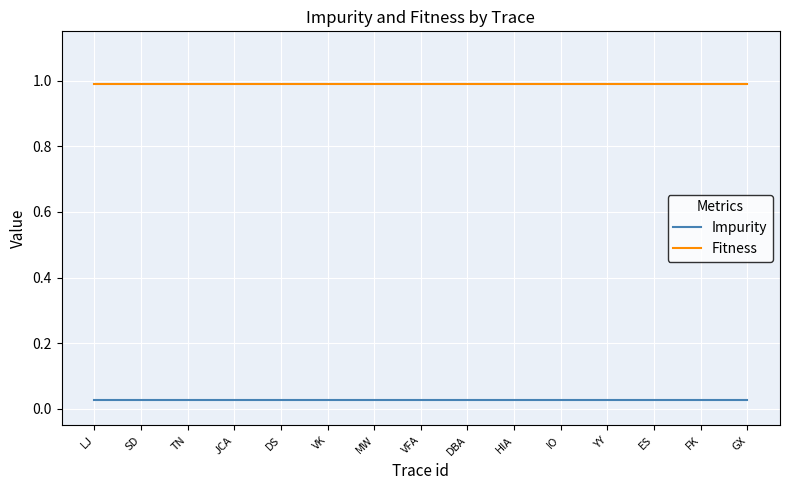

What are all the series names shown in the legend?

Impurity, Fitness